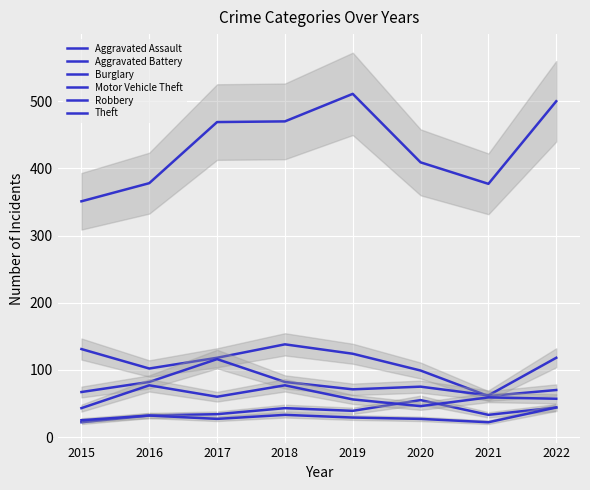

What is the difference between the highest and lowest values at 2015?

329